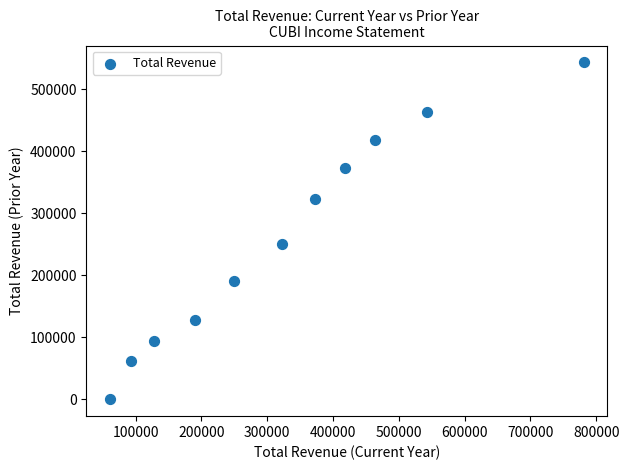

What Y value in the scatter plot is closest to 271650?

249900